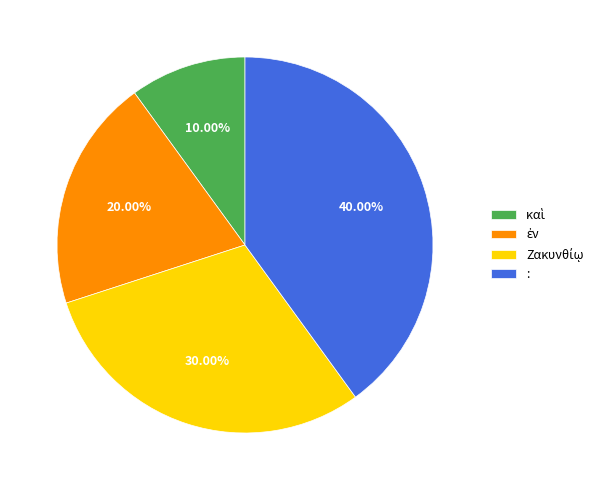

Which slice is the largest?

: